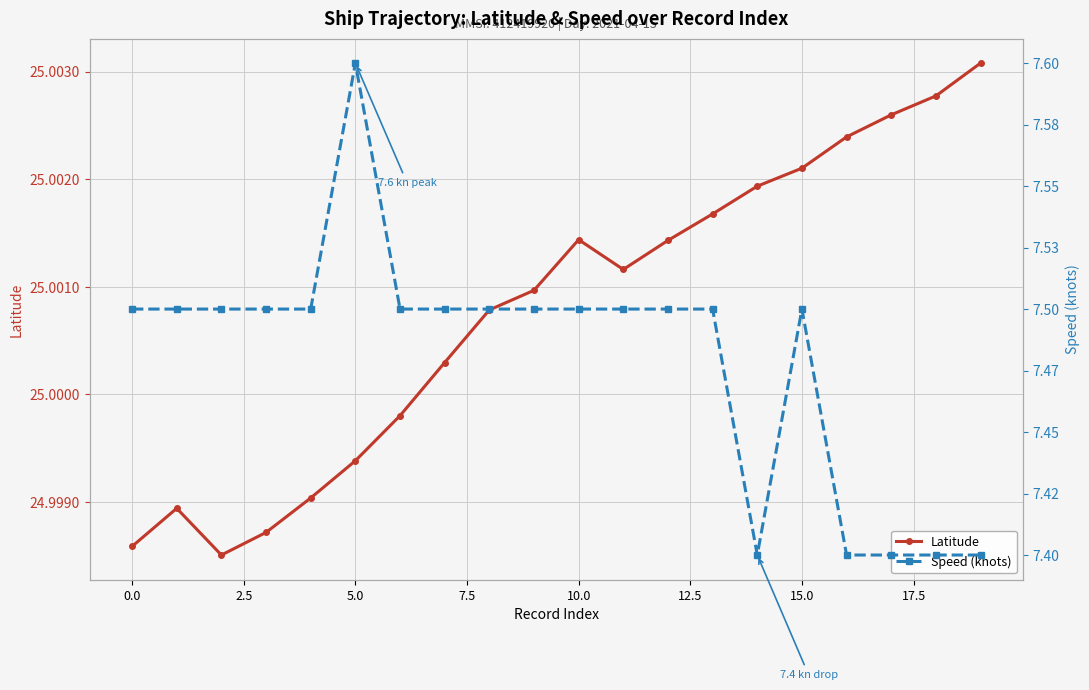

In Latitude, how many points are higher than both neighbors (excluding endpoints)?

2